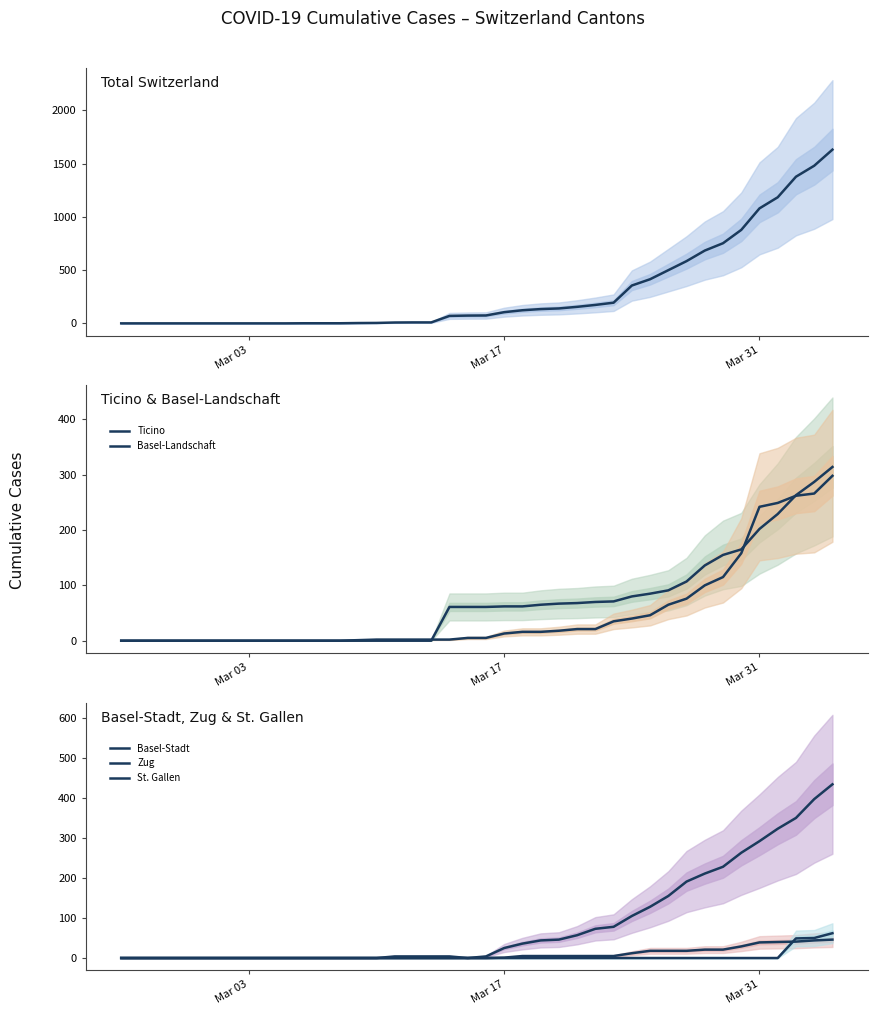

True or false: Basel-Stadt and St. Gallen cross at least once.

False